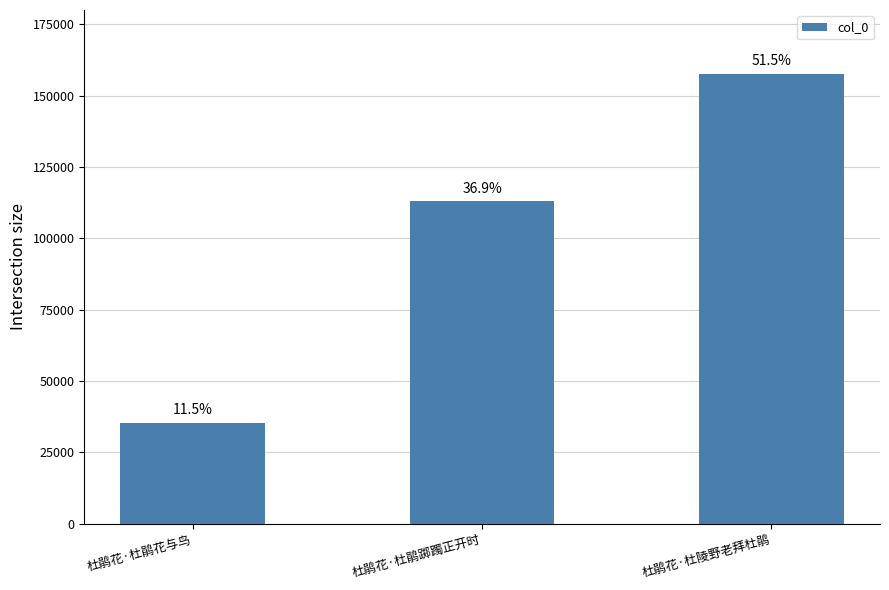

What is the difference between the values at 杜鹃花·杜鹃踯躅正开时 and 杜鹃花·杜陵野老拜杜鹃?

44611